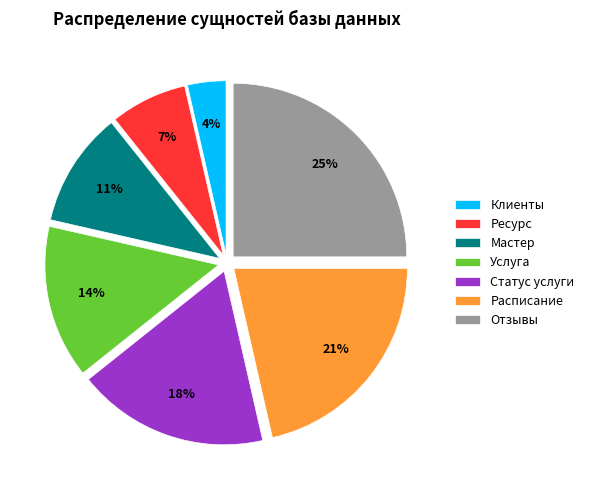

Count the number of slices in the pie.

7